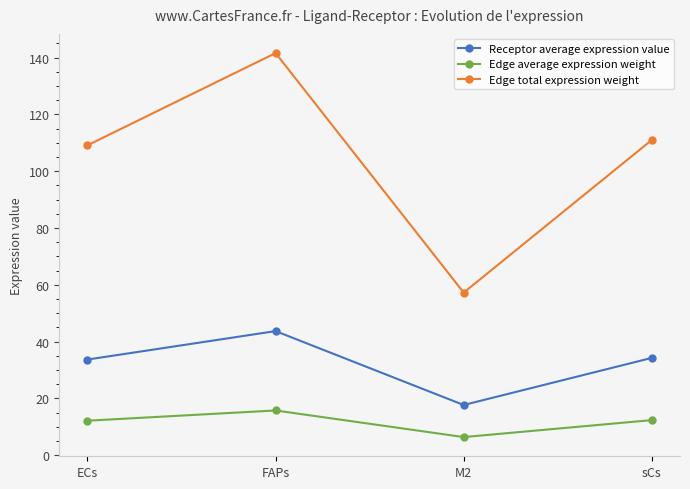

Which series has the largest total across all categories?

Edge total expression weight